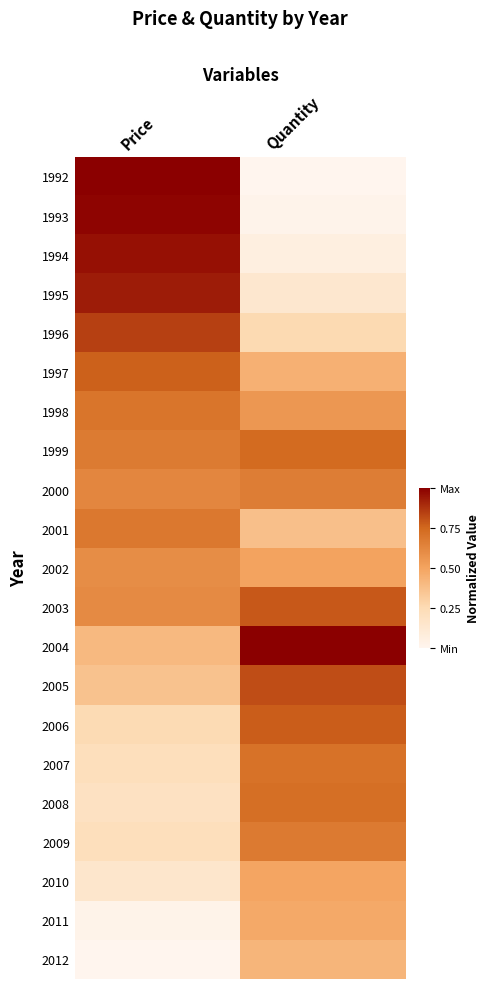

Reading left to right, what are all the values shown in this chart?

1992: Price=1.0	Quantity=0.0
1993: Price=1.0	Quantity=0.0
1994: Price=1.0	Quantity=0.1
1995: Price=0.9	Quantity=0.1
1996: Price=0.8	Quantity=0.3
1997: Price=0.8	Quantity=0.4
1998: Price=0.7	Quantity=0.6
1999: Price=0.7	Quantity=0.7
2000: Price=0.6	Quantity=0.7
2001: Price=0.7	Quantity=0.4
2002: Price=0.6	Quantity=0.5
2003: Price=0.6	Quantity=0.8
2004: Price=0.4	Quantity=1.0
2005: Price=0.4	Quantity=0.8
2006: Price=0.3	Quantity=0.8
2007: Price=0.2	Quantity=0.7
2008: Price=0.2	Quantity=0.7
2009: Price=0.2	Quantity=0.7
2010: Price=0.2	Quantity=0.5
2011: Price=0.0	Quantity=0.5
2012: Price=0.0	Quantity=0.4